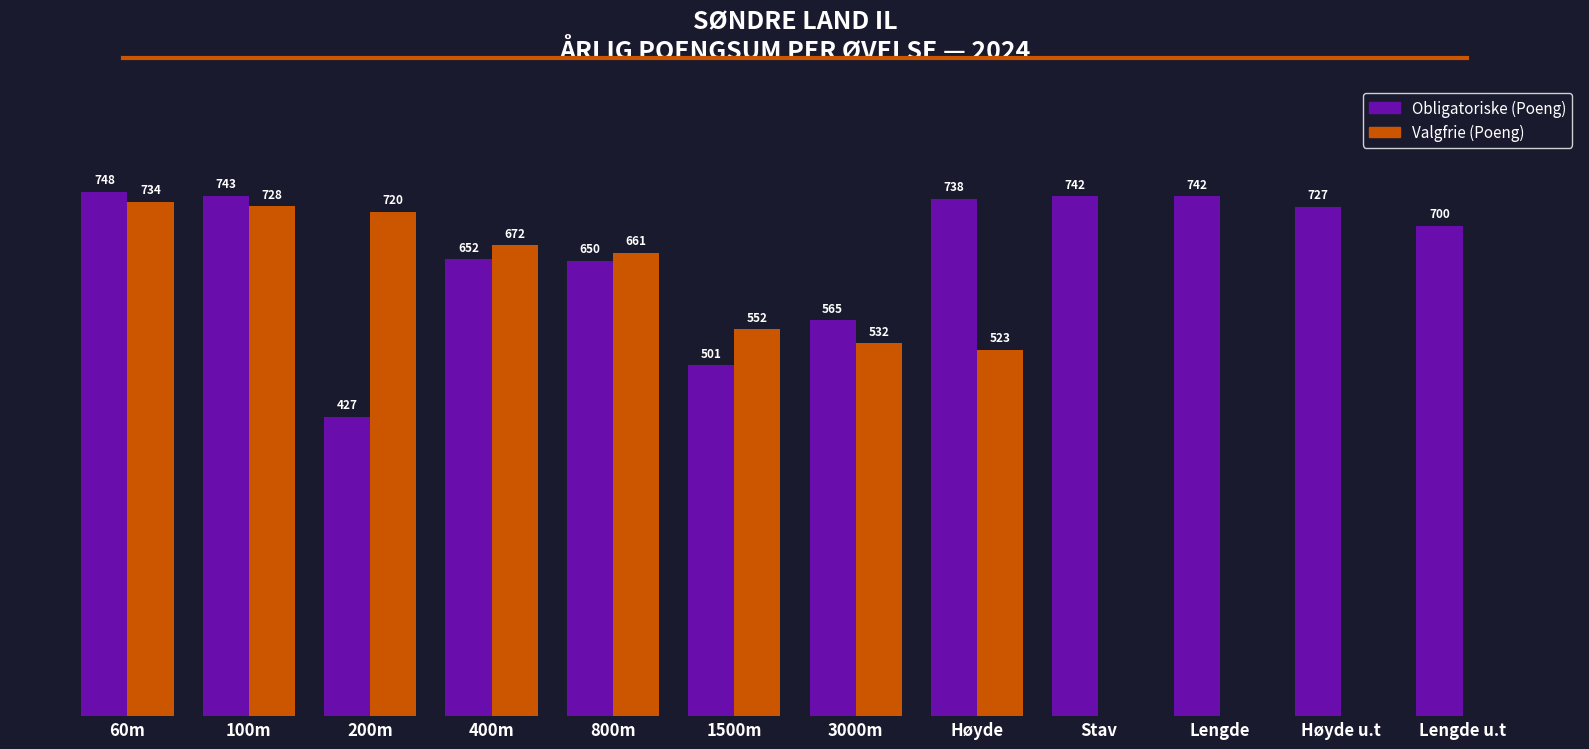

Which series has the largest total across all categories?

Obligatoriske (Poeng)